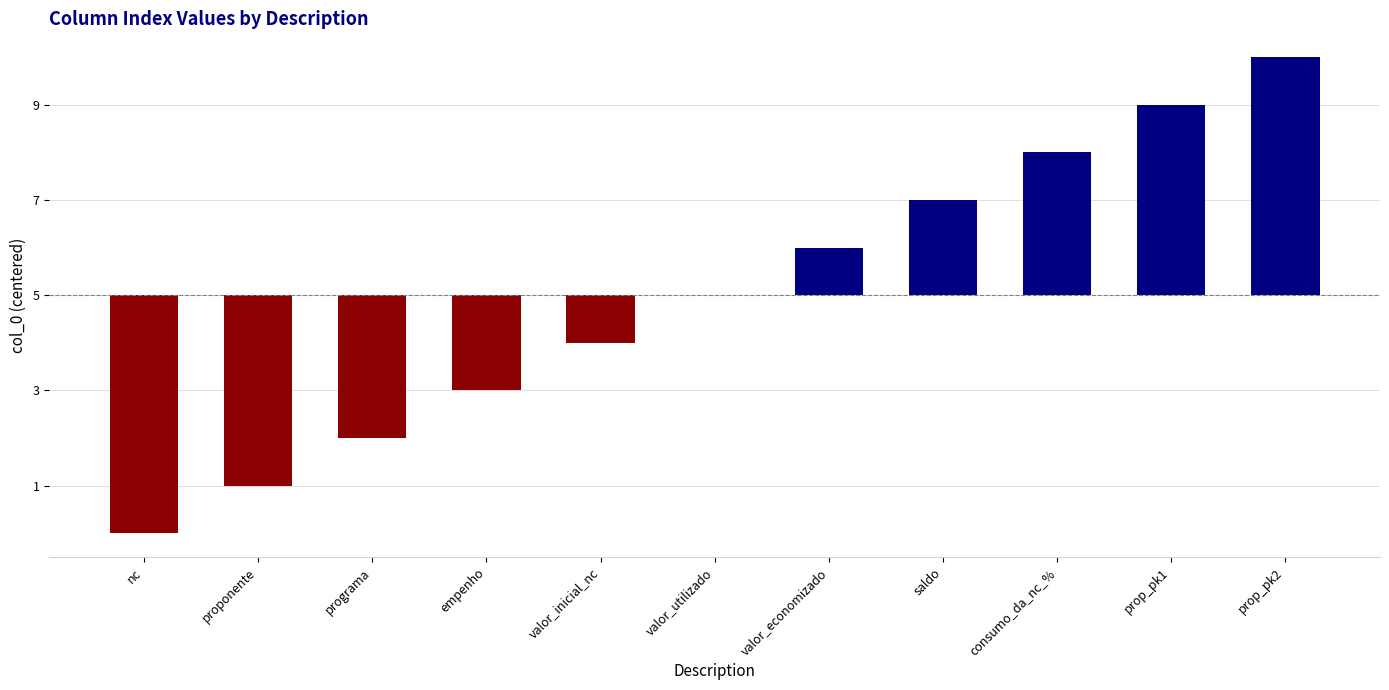

What is the value of the 3rd bar from the left?

-3